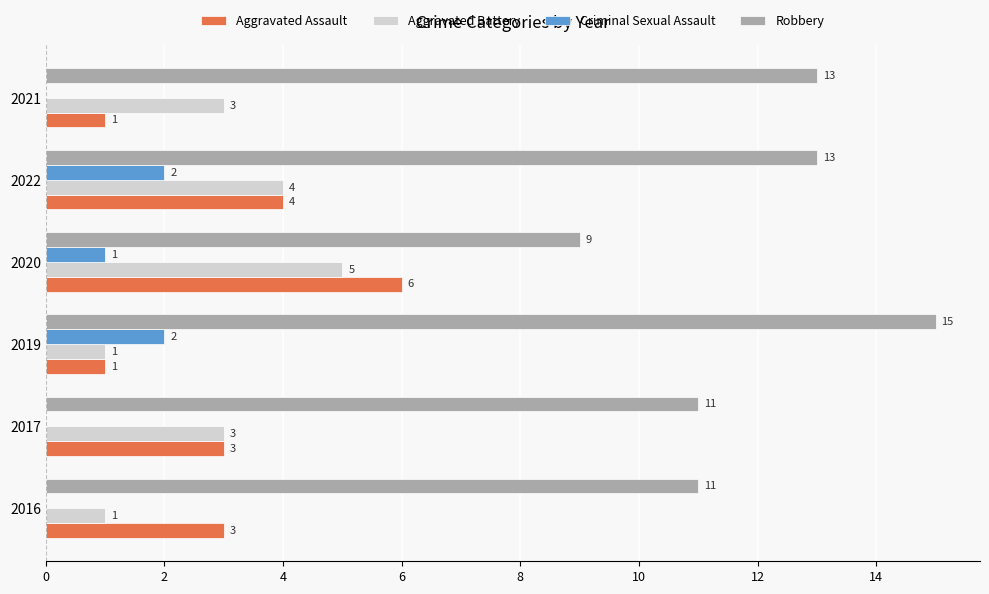

How many Aggravated Assault values are between 1 and 4?

5